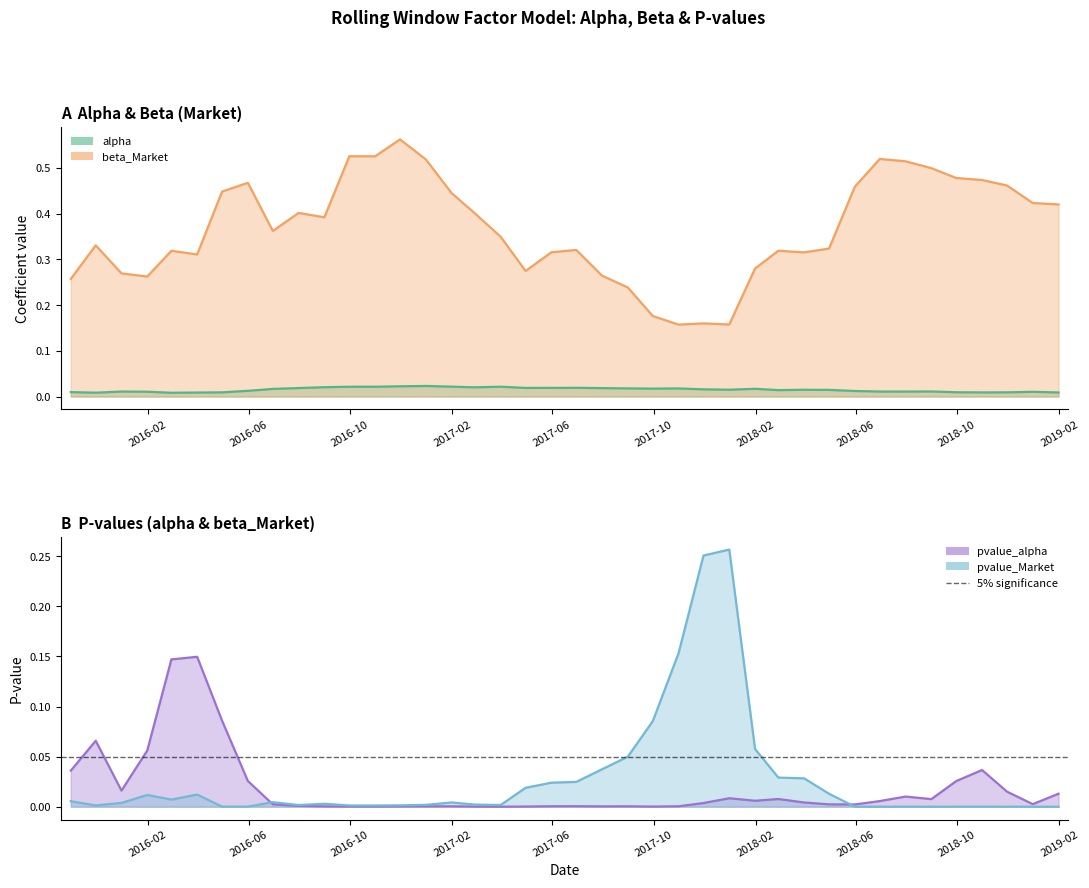

Between 2017-10-31 and 2018-06-30, which series saw the biggest shift?

beta_Market